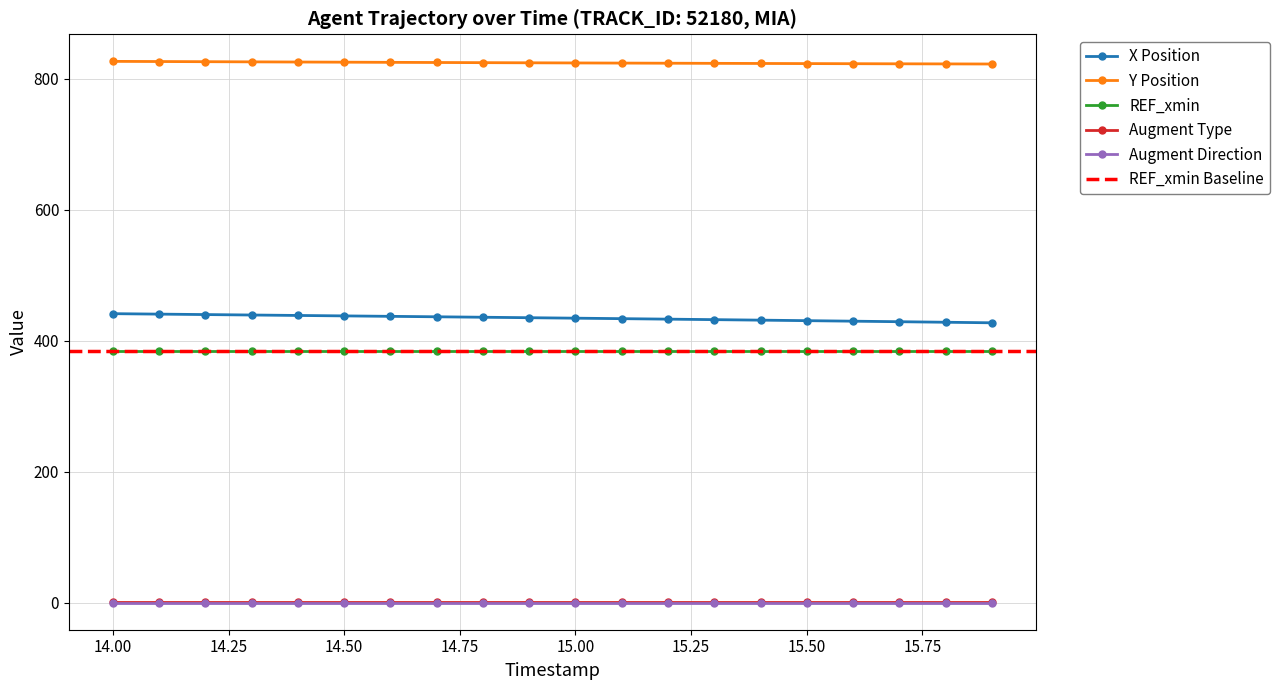

What is the total value across all series at 7?

1647.8